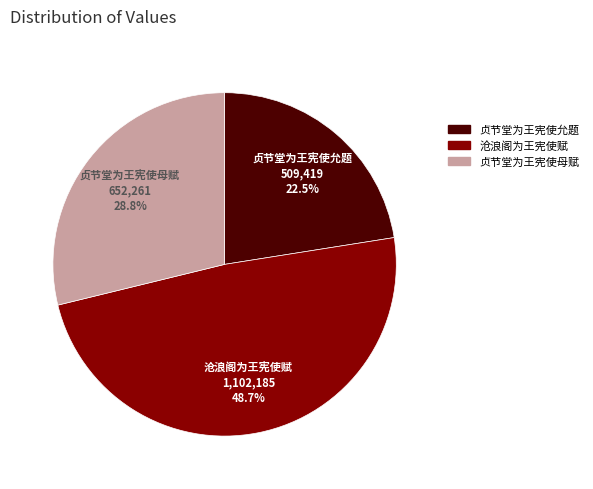

What percentage is NOT represented by 贞节堂为王宪使母赋?

71.2%